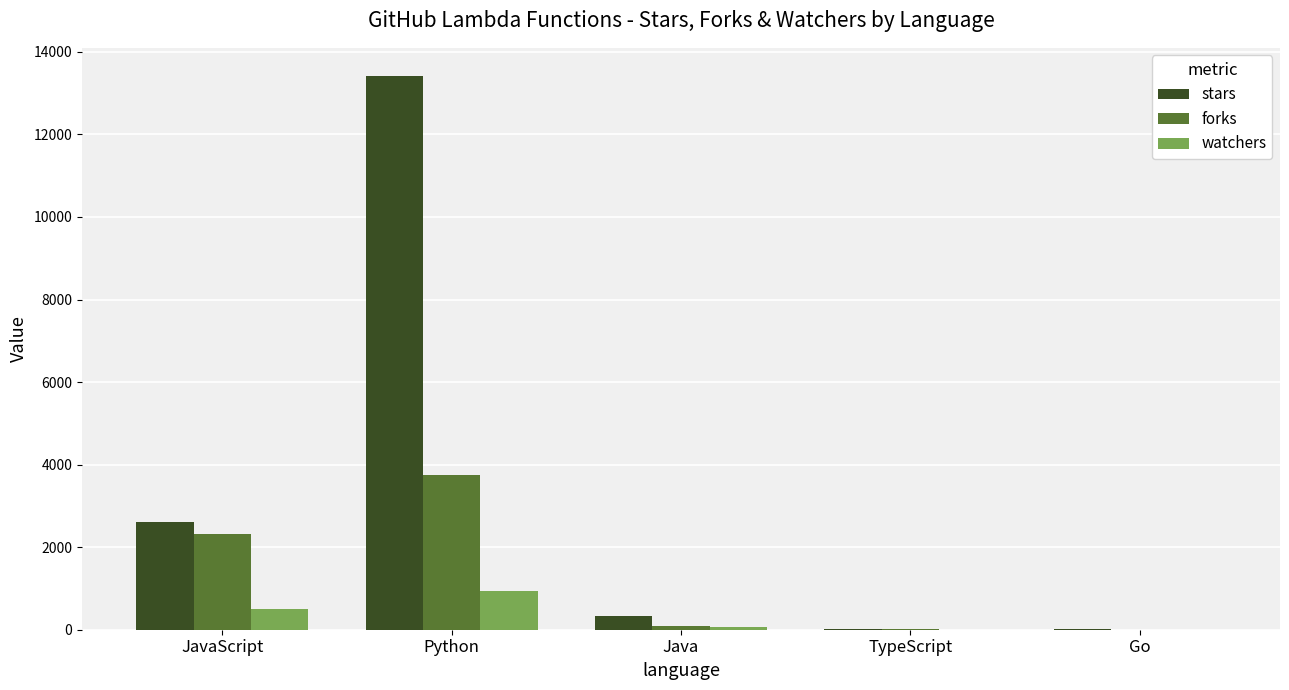

What is the maximum value for watchers?

930